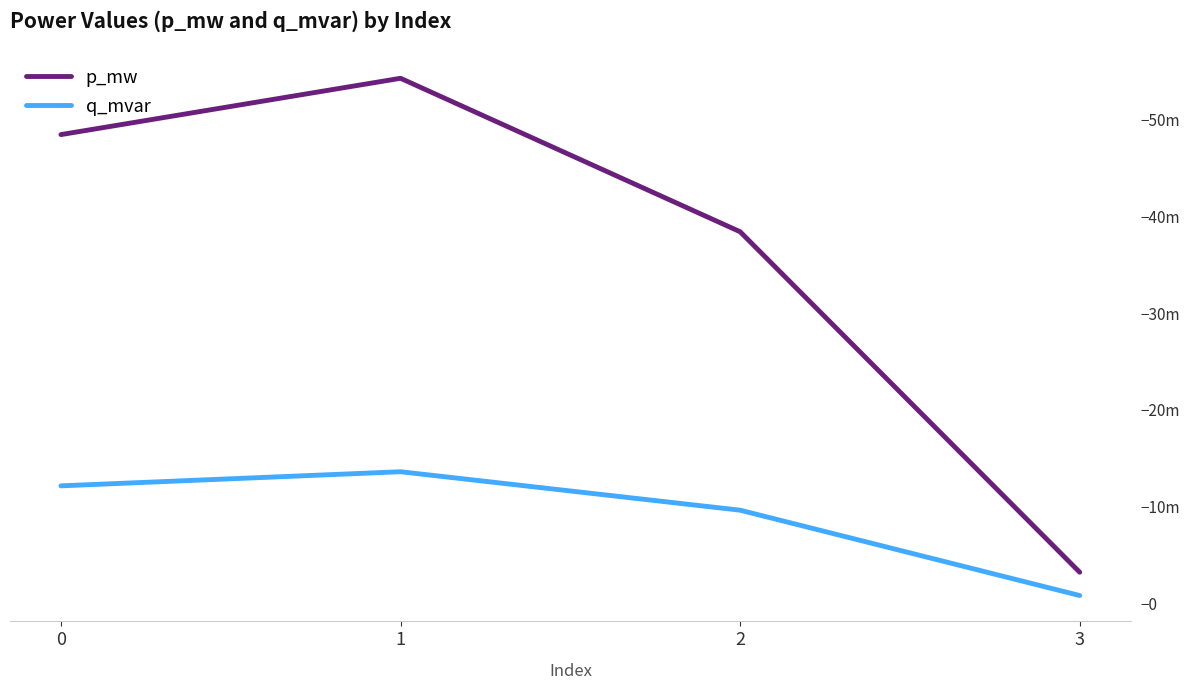

Is it true that q_mvar equals 0.0 at 1?

False